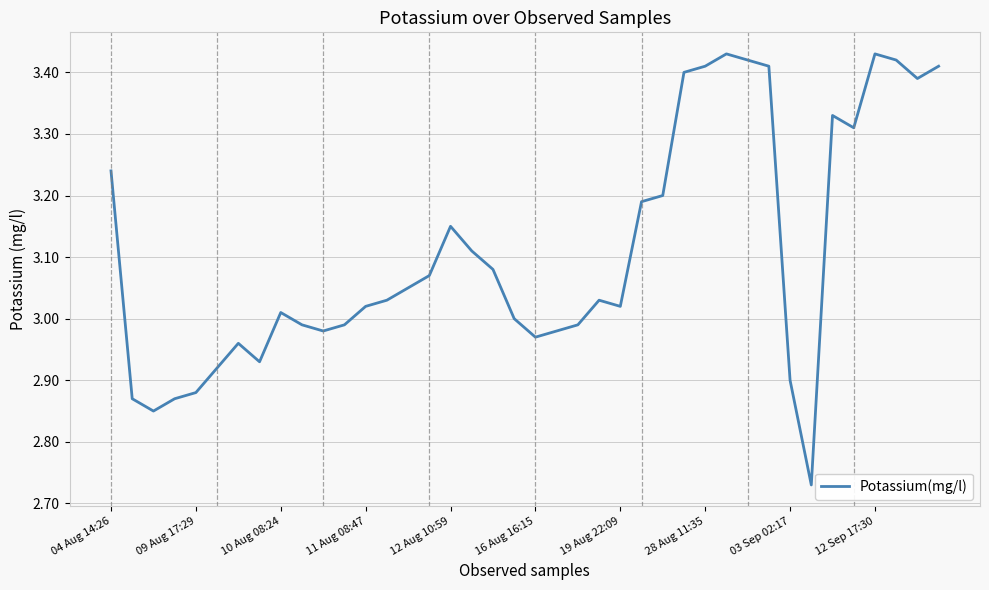

What is the difference between the maximum and minimum values?

0.7